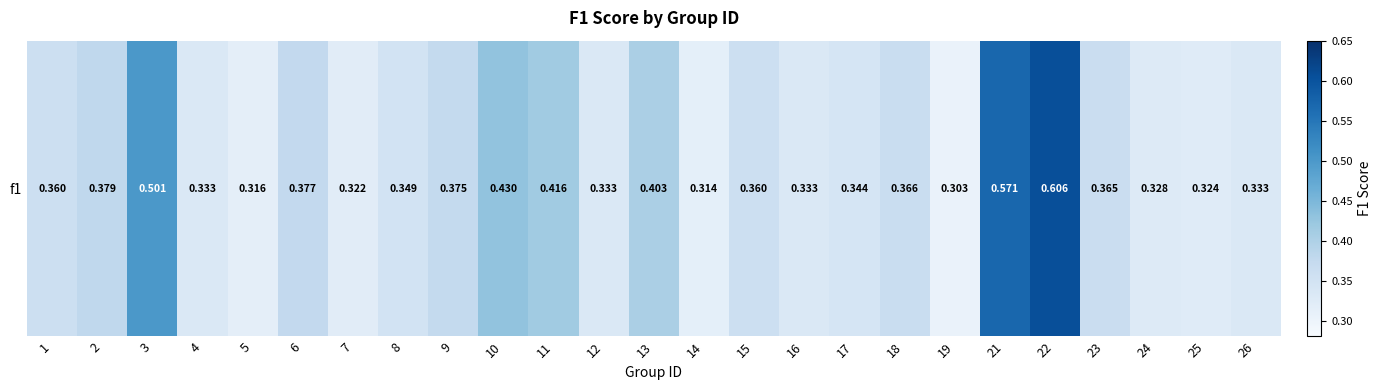

Reading left to right, list all the values displayed in this chart.

1=0.4	2=0.4	3=0.5	4=0.3	5=0.3	6=0.4	7=0.3	8=0.3	9=0.4	10=0.4	11=0.4	12=0.3	13=0.4	14=0.3	15=0.4	16=0.3	17=0.3	18=0.4	19=0.3	21=0.6	22=0.6	23=0.4	24=0.3	25=0.3	26=0.3